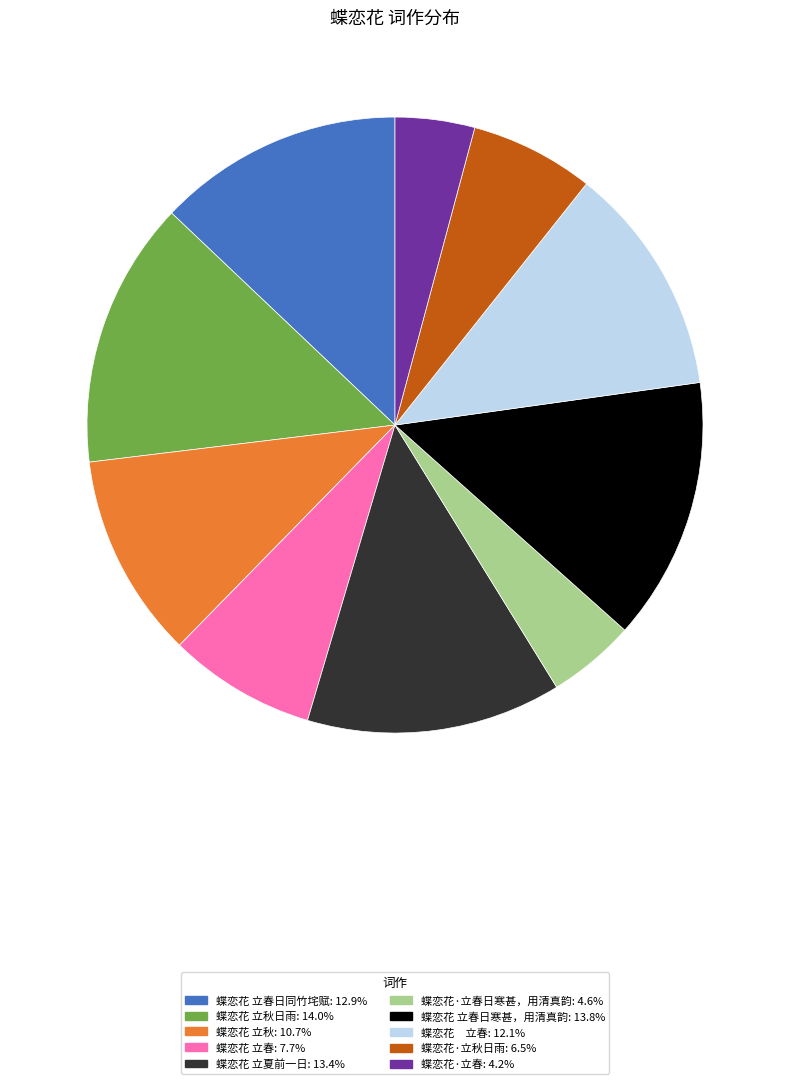

Is there any slice that represents more than half of the pie?

No